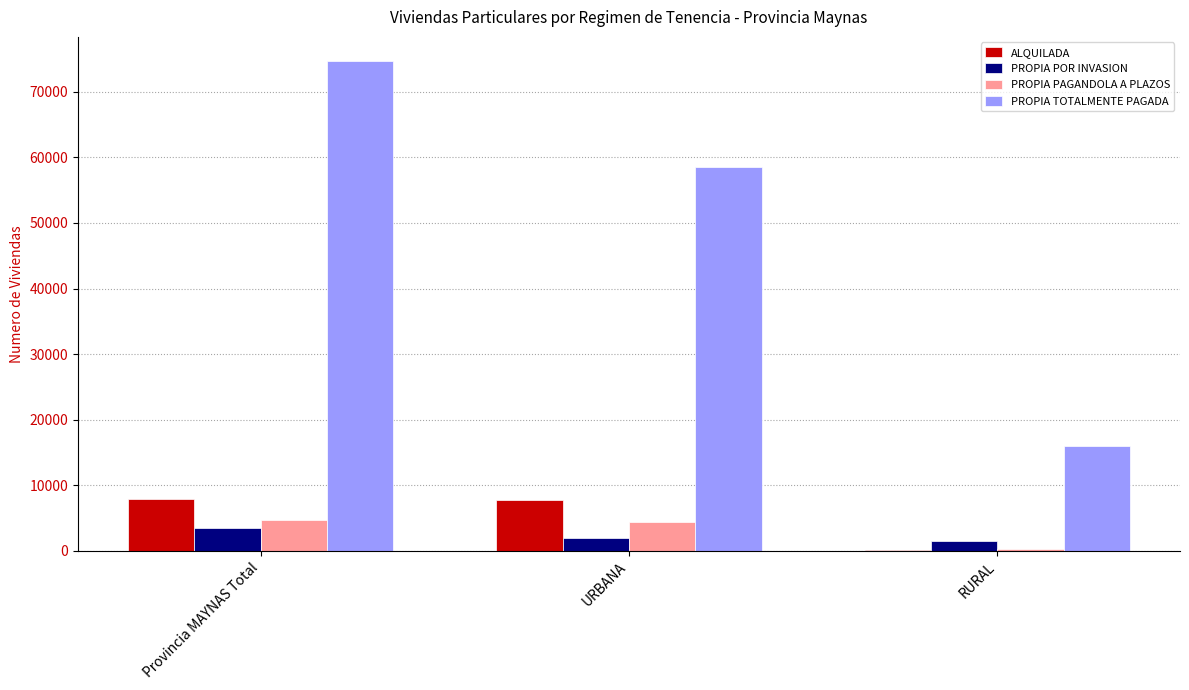

Which label corresponds to the largest value in the chart?

Provincia MAYNAS Total